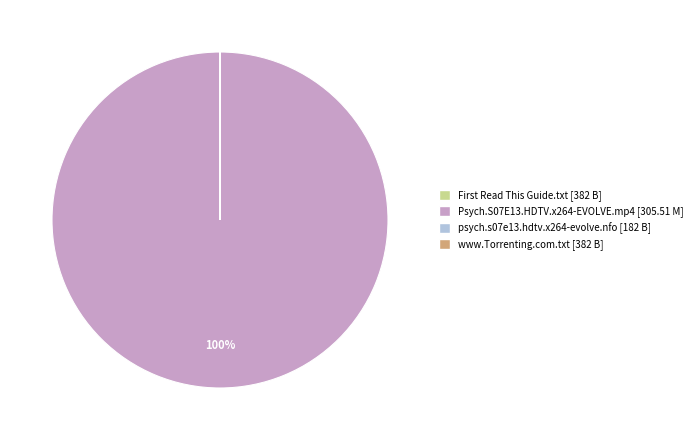

Is Psych.S07E13.HDTV.x264-EVOLVE.mp4 [305.51 M] the majority of the pie?

Yes